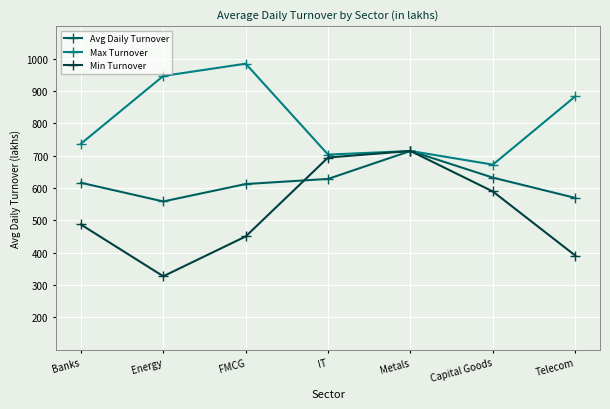

At which category does Avg Daily Turnover reach its first local valley?

Energy